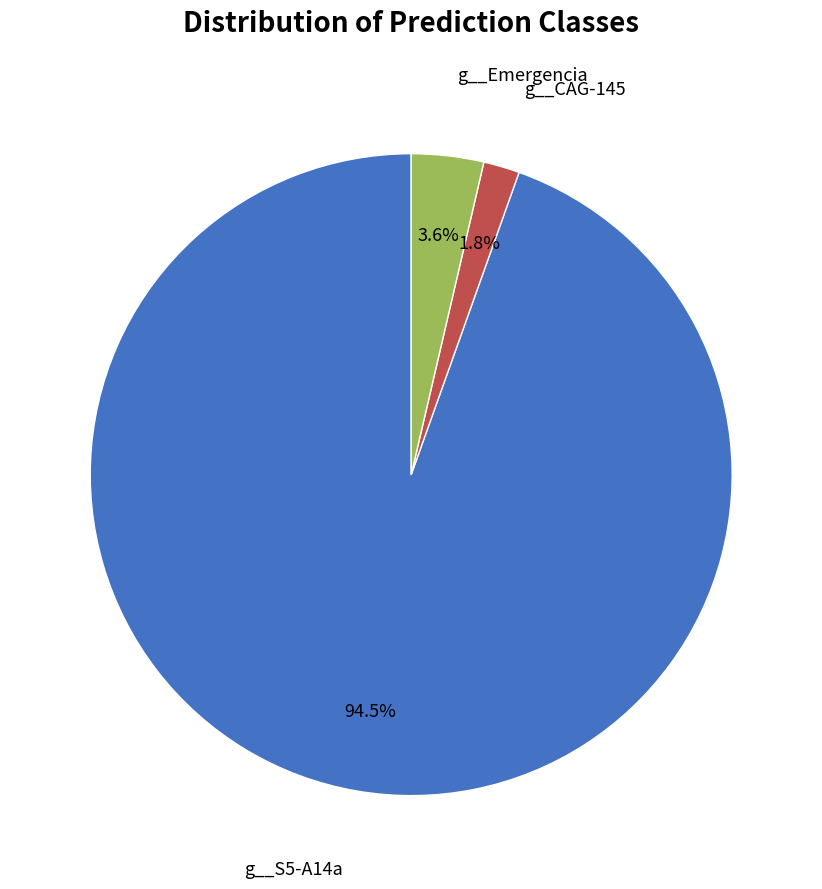

How many segments does this pie chart have?

3